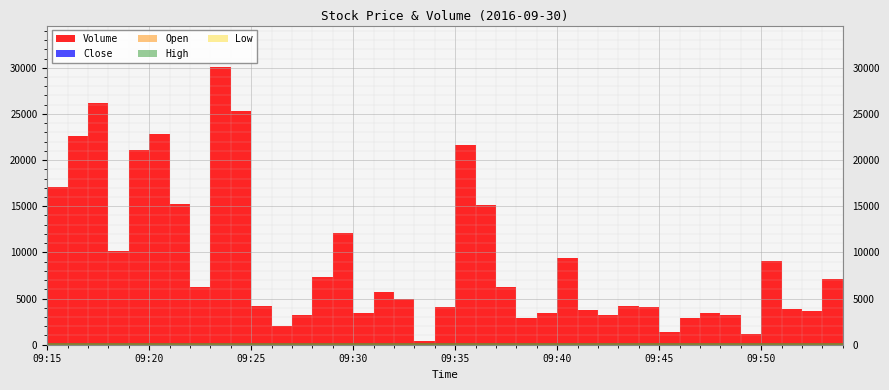

The value of Low at 09:37 is 16.5. True or false?

False